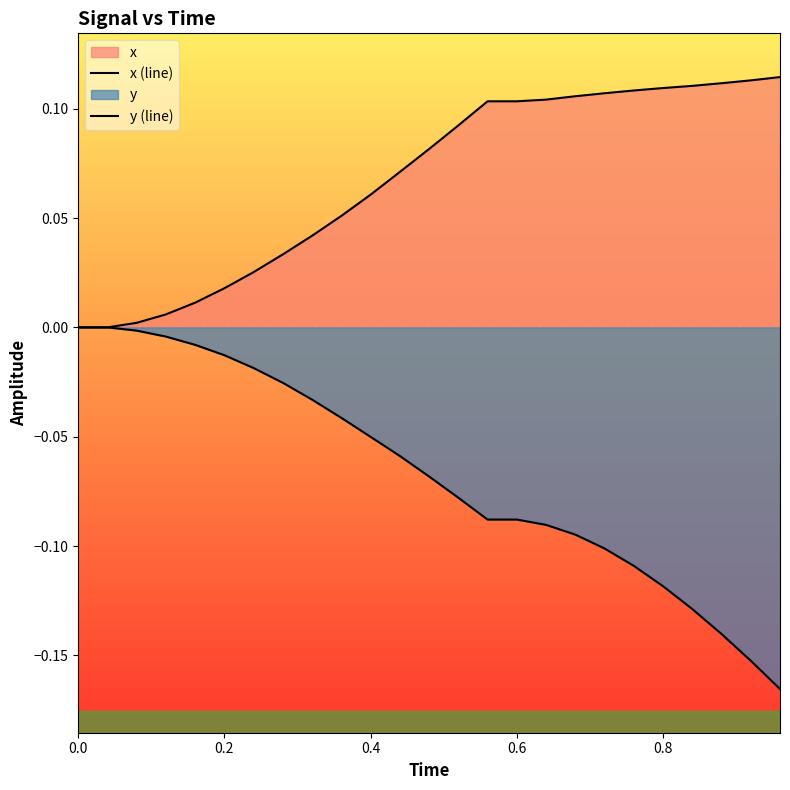

Reading left to right, list all the values displayed in this chart.

x (line): 0.0	0.0	0.0	0.0	0.0	0.0	0.0	0.0	0.0	0.1	0.1	0.1	0.1	0.1	0.1	0.1	0.1	0.1	0.1	0.1	0.1	0.1	0.1	0.1	0.1
y (line): 0.0	0.0	-0.0	-0.0	-0.0	-0.0	-0.0	-0.0	-0.0	-0.0	-0.1	-0.1	-0.1	-0.1	-0.1	-0.1	-0.1	-0.1	-0.1	-0.1	-0.1	-0.1	-0.1	-0.2	-0.2